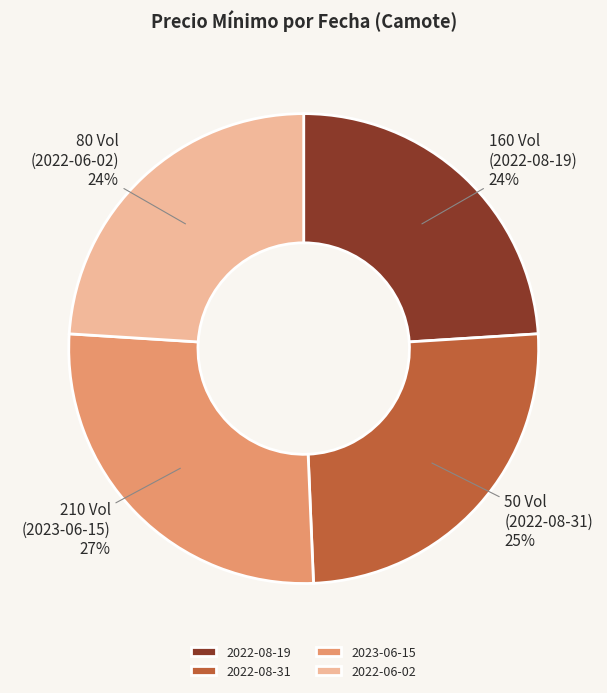

Do 2022-08-19 and 2022-06-02 together represent more than half of the pie?

No